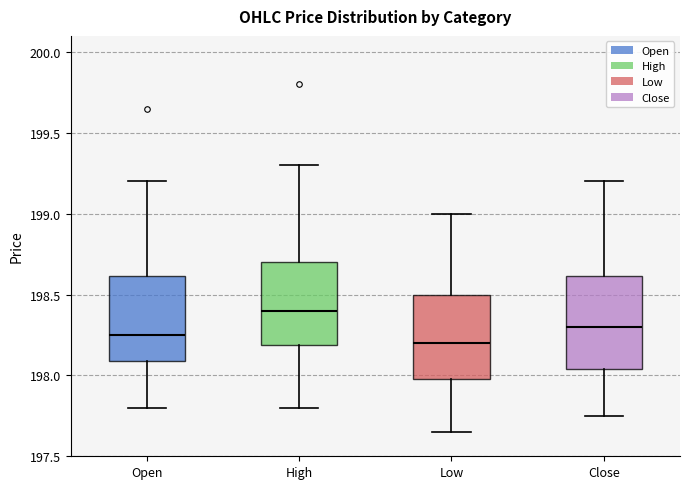

Where is the lower edge of the box for High on the y-axis? The values are not printed on the chart, so give them approximately, as read against the axis.

198.20